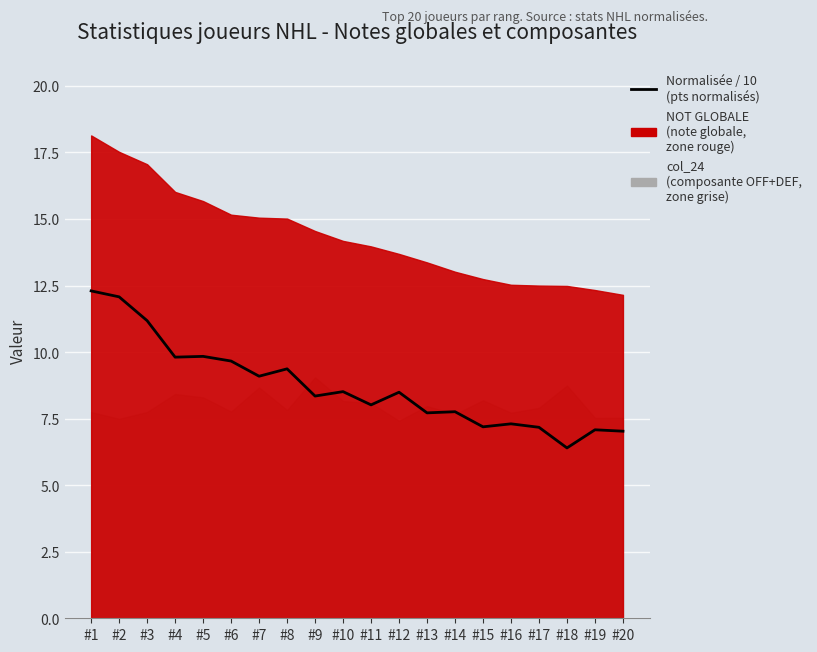

What is the sum of the values at #12 and #15?

15.7